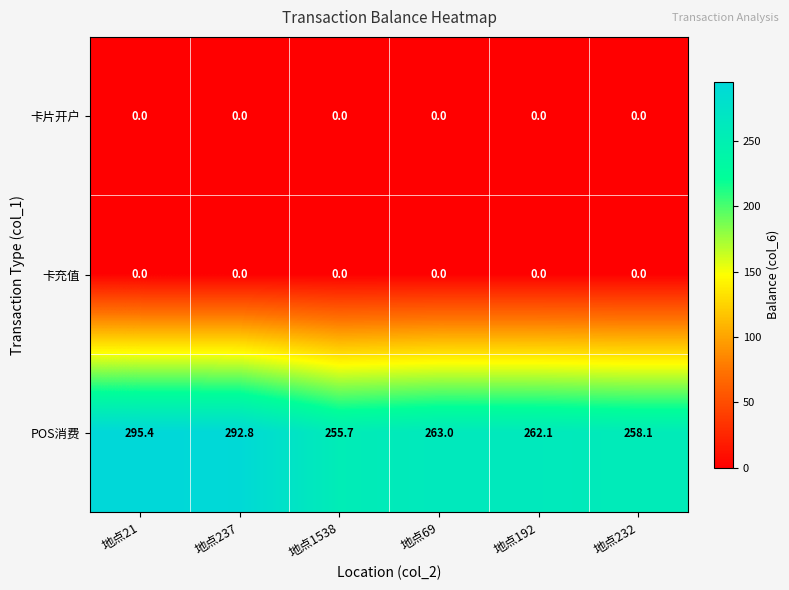

At which label does POS消费 reach its minimum?

地点1538